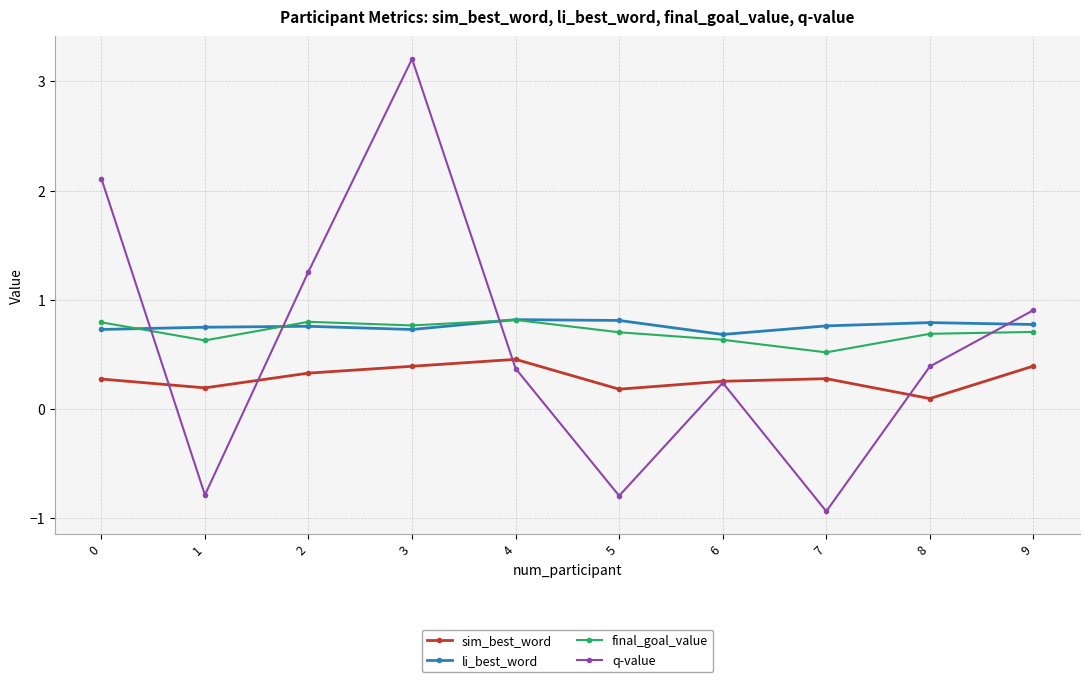

How many times do li_best_word and final_goal_value cross each other?

3